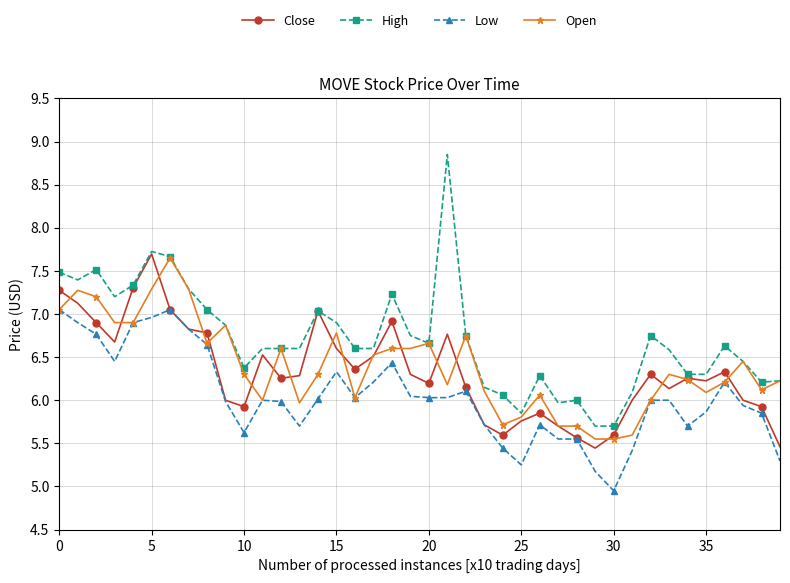

What is the difference between the maximum and second lowest values in the Open series?

2.1